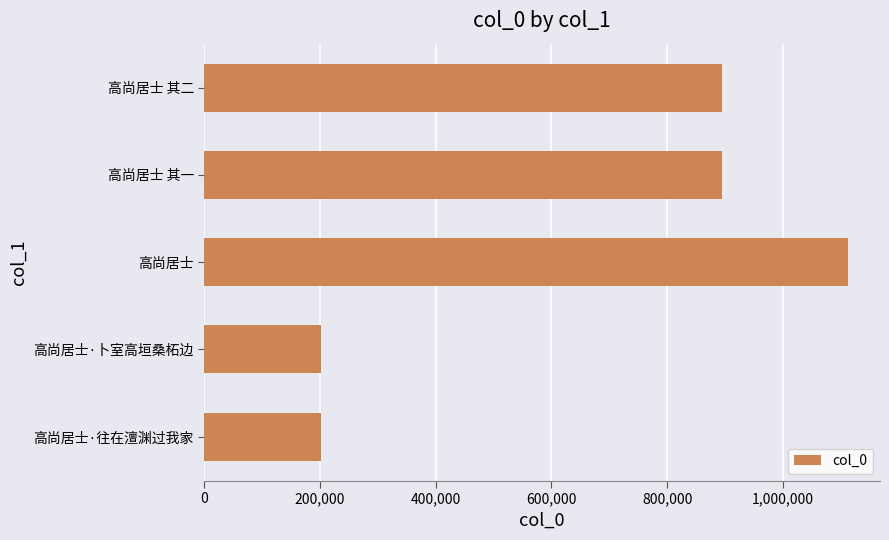

Which has a higher value, 高尚居士 其二 or 高尚居士·卜室高垣桑柘边?

高尚居士 其二